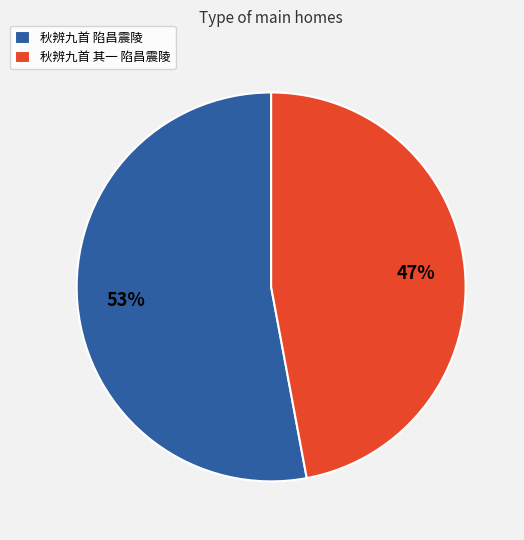

To the nearest percent, what is the difference between the 秋辨九首 陷昌震陵 and 秋辨九首 其一 陷昌震陵 slice percentages?

6%